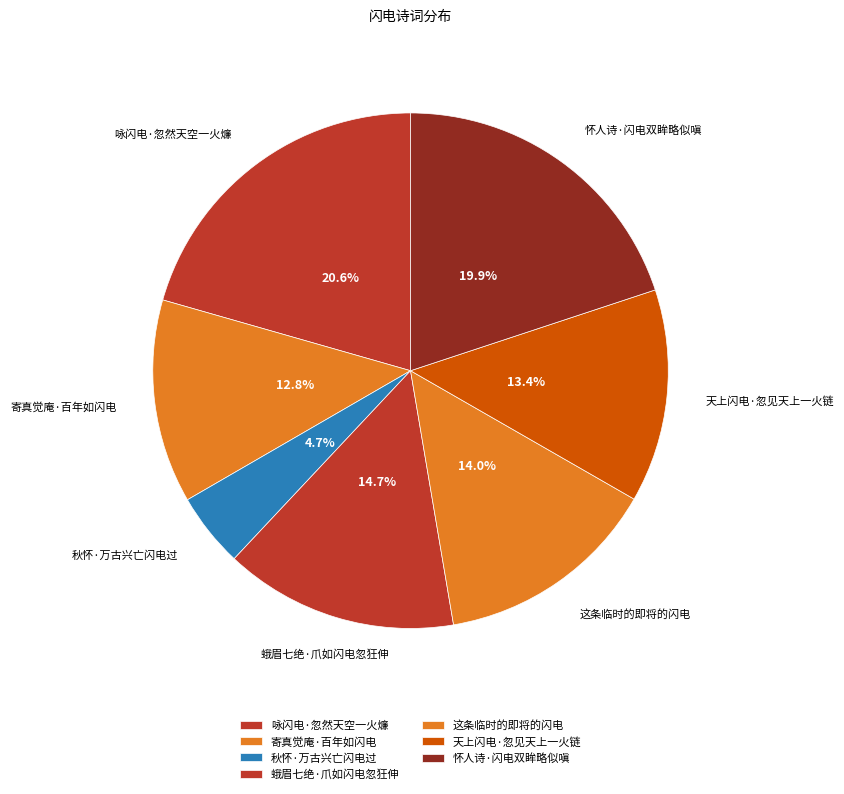

How many slices are in this pie chart?

7